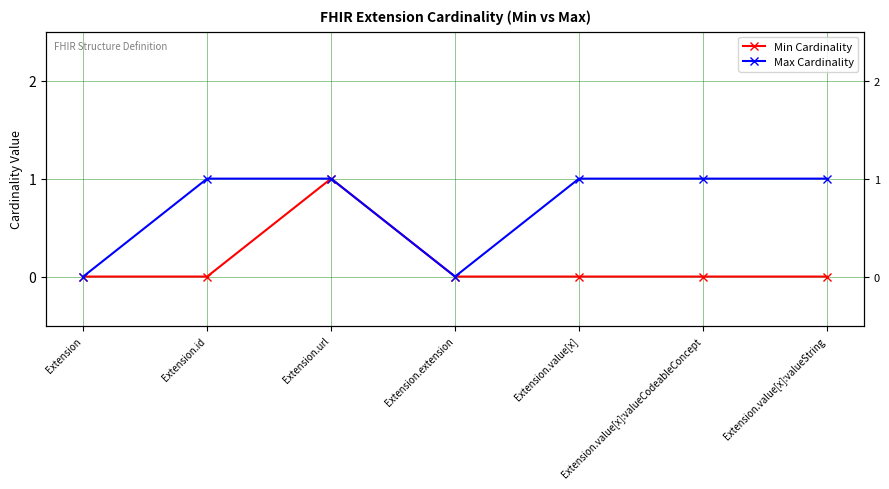

What is the spread (max minus min) of values at Extension.value[x]:valueString?

1